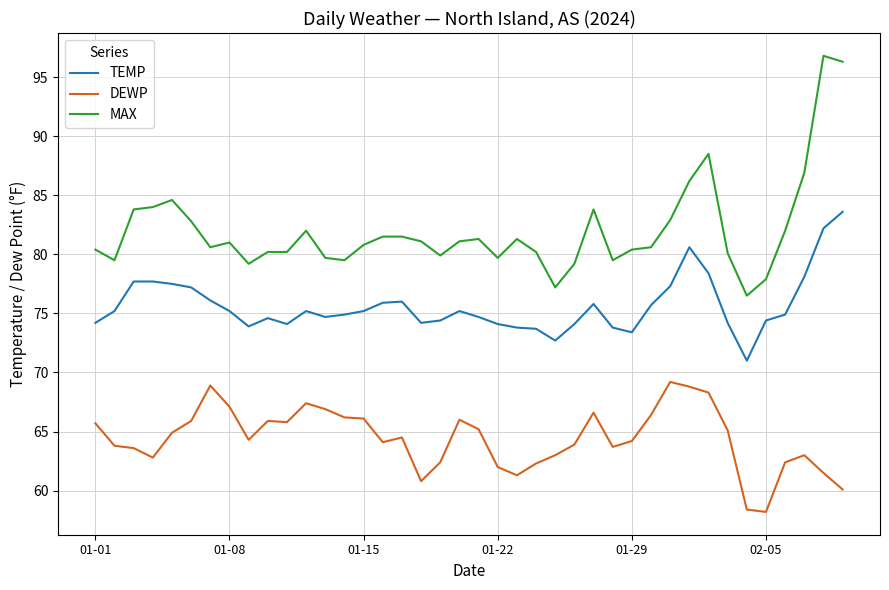

What is the average value of the TEMP series?

75.6